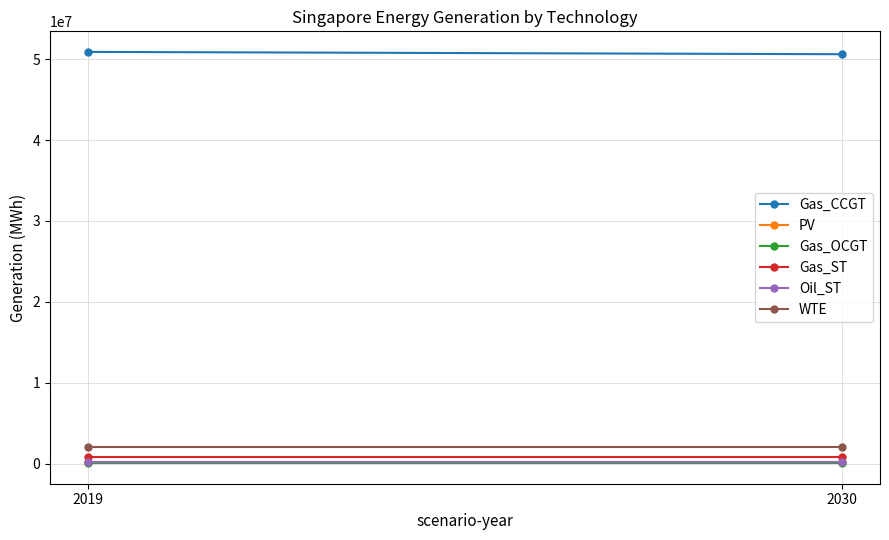

Which series has the widest spread of values?

Gas_CCGT